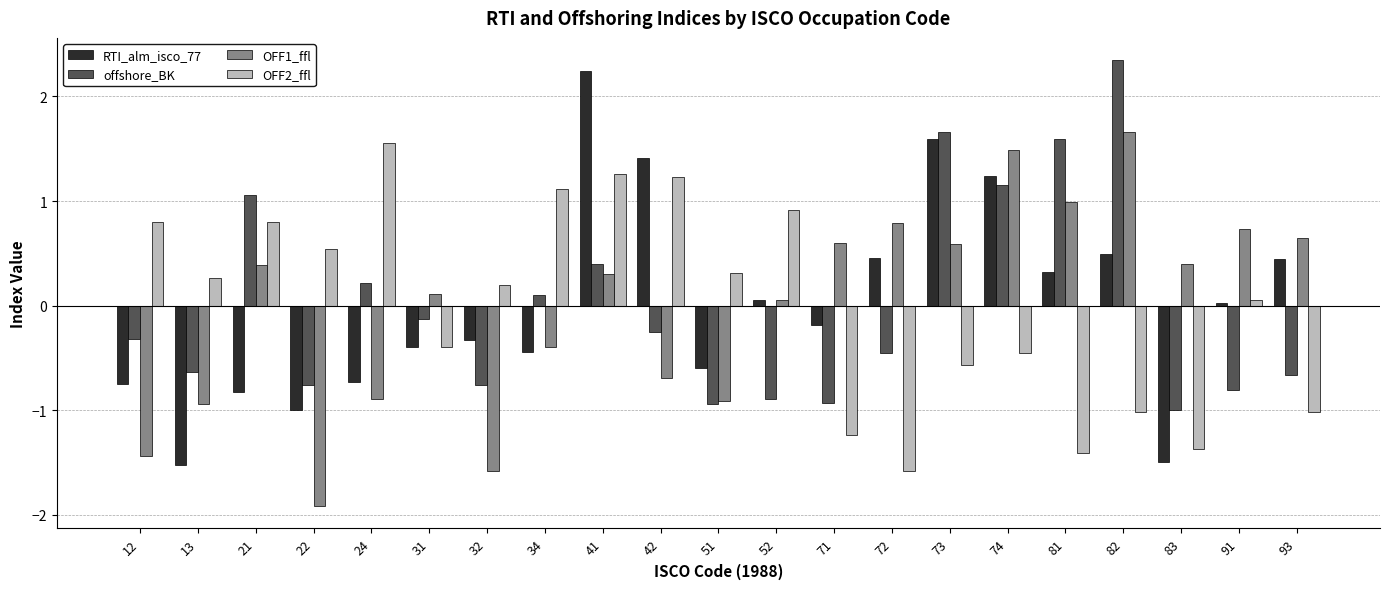

Is it true that OFF2_ffl equals 0.3 at 13?

True